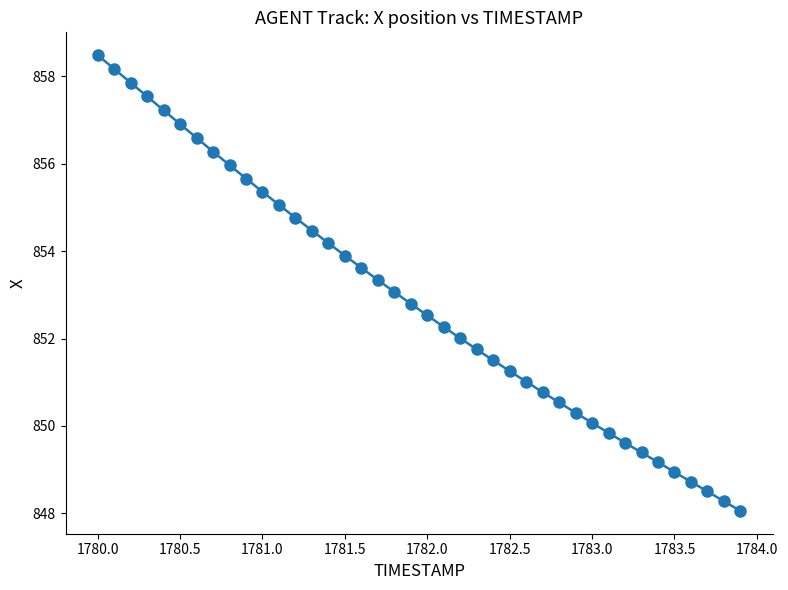

What is the value of the 27th point from the left?

851.0